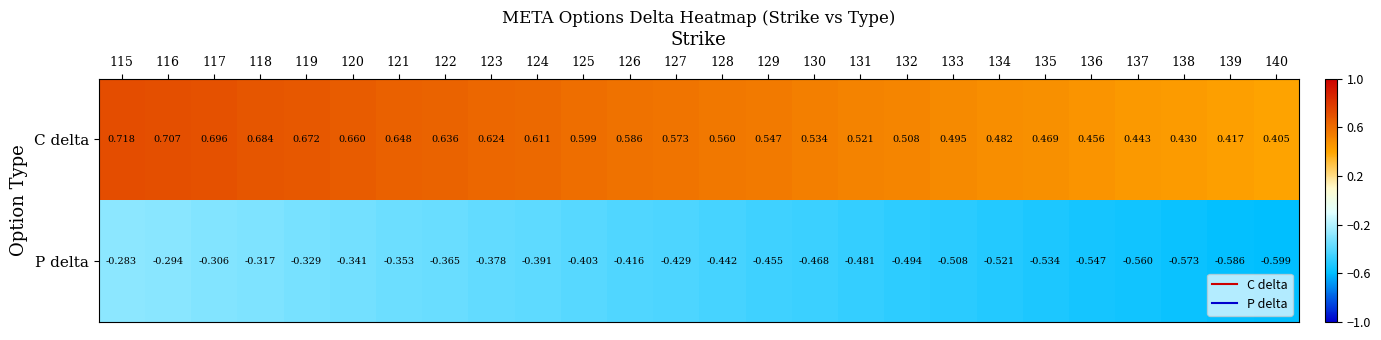

Which series has the widest spread of values?

P delta